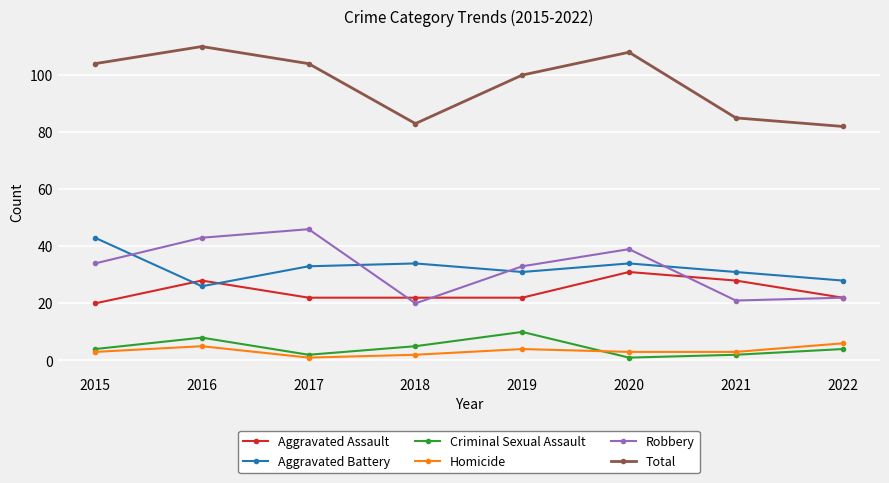

True or false: Criminal Sexual Assault has more than 1 interior local peaks.

True